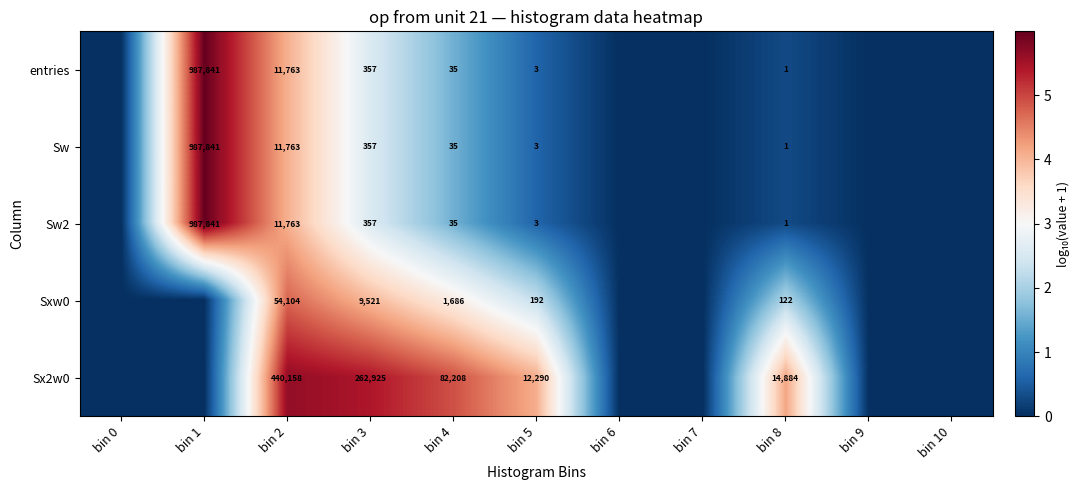

What is the total value across all series at bin 2?

529551